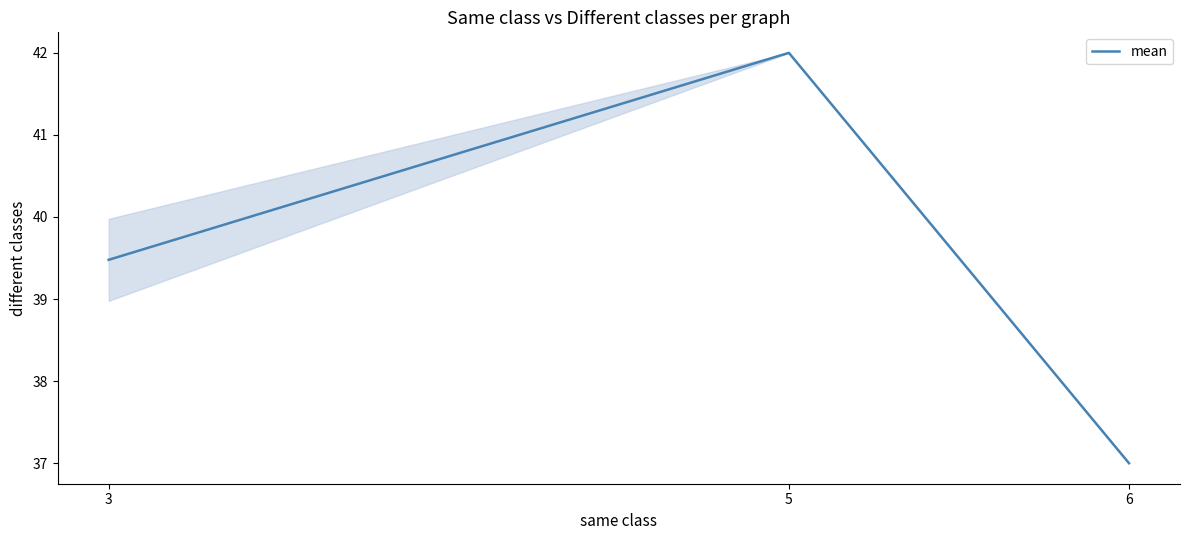

Read the value at 6.

37.0